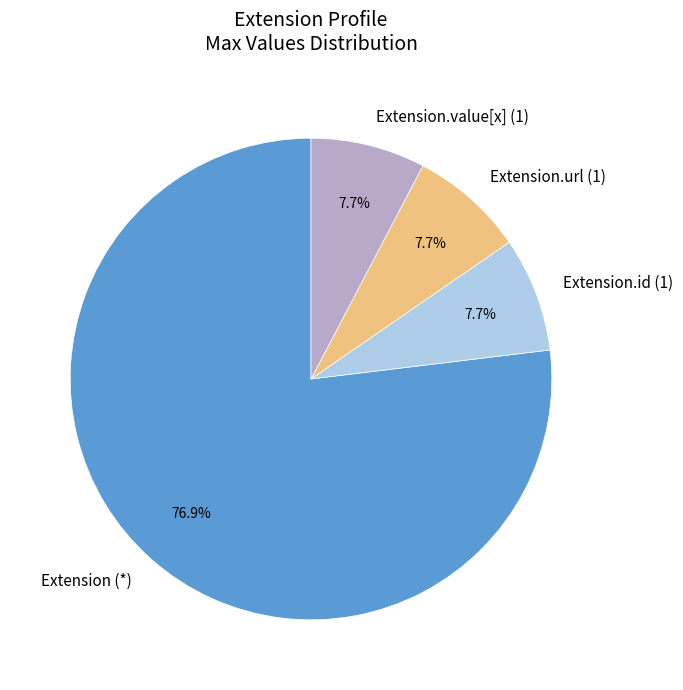

Which slice represents more than half of the pie?

Extension (*)